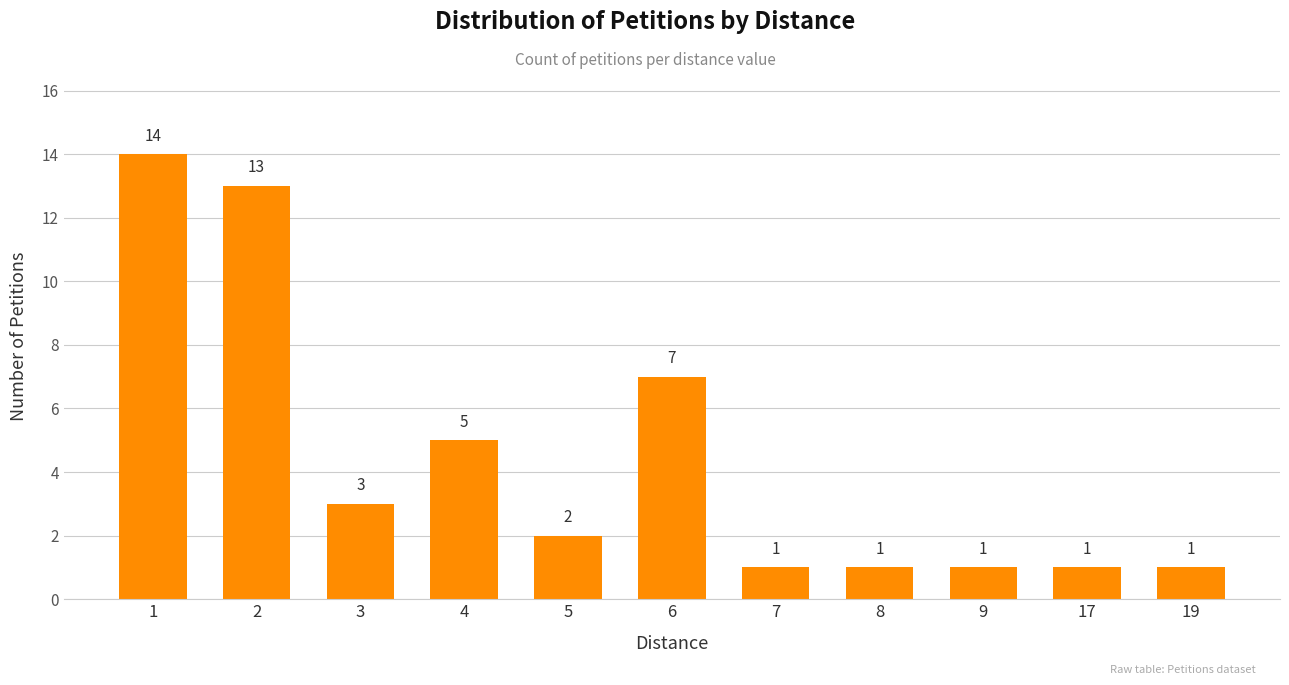

Is it true that the value at 5 is 2?

True